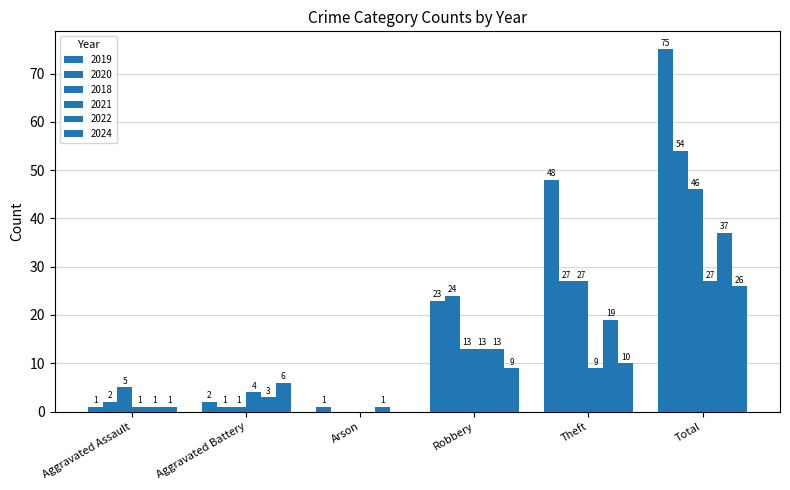

What is the difference between the second highest and second lowest values in the 2019 series?

47